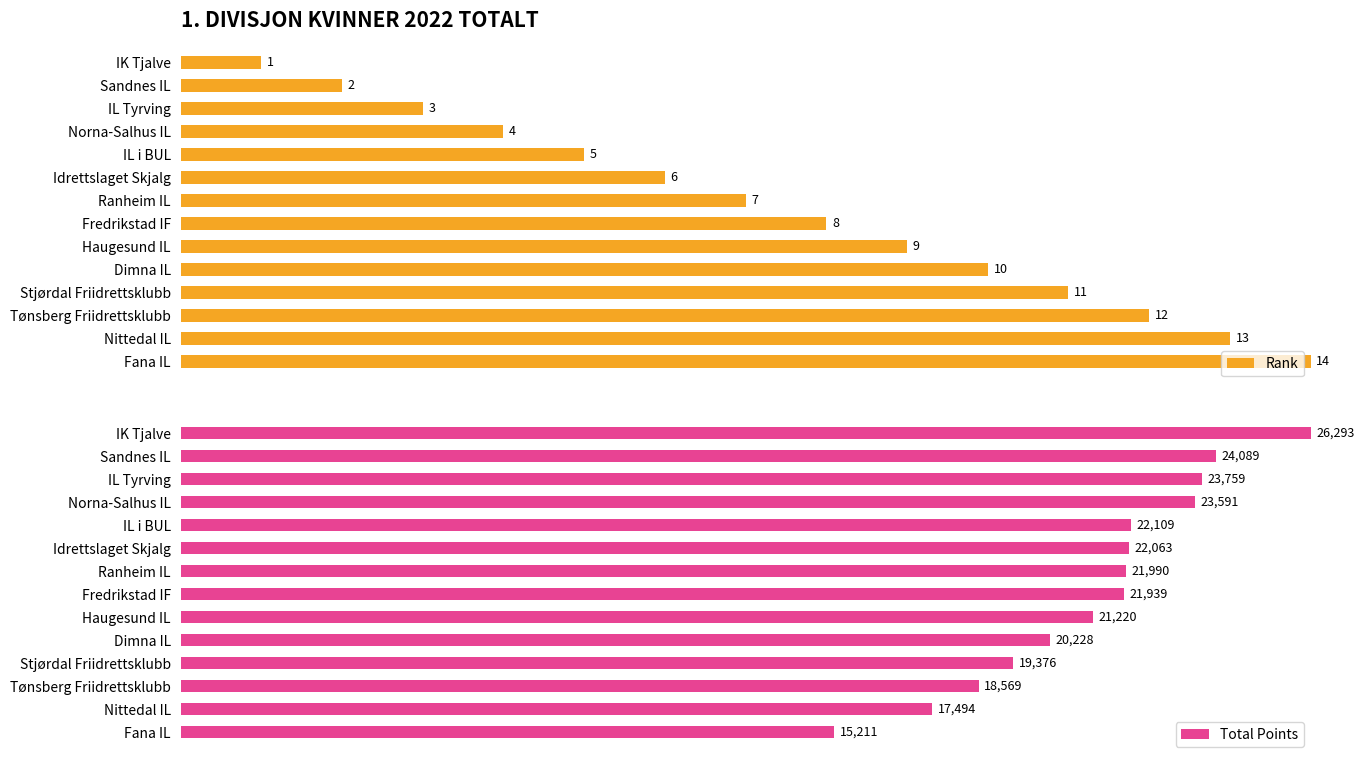

List the labels in order of Total Points value, smallest first.

Fana IL, Nittedal IL, Tønsberg Friidrettsklubb, Stjørdal Friidrettsklubb, Dimna IL, Haugesund IL, Fredrikstad IF, Ranheim IL, Idrettslaget Skjalg, IL i BUL, Norna-Salhus IL, IL Tyrving, Sandnes IL, IK Tjalve